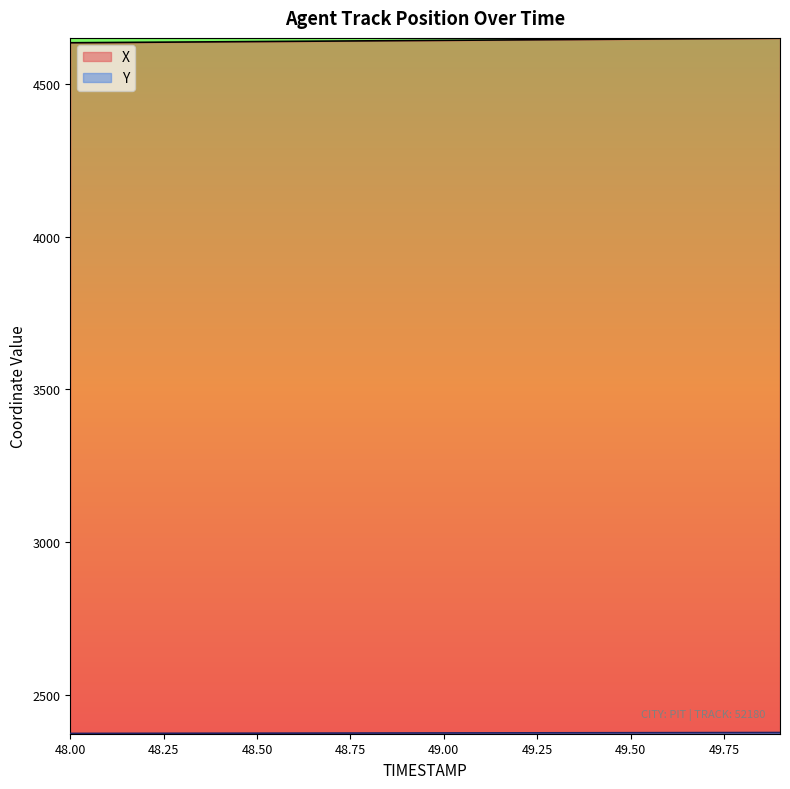

Does the chart display data point markers on the line(s)?

No